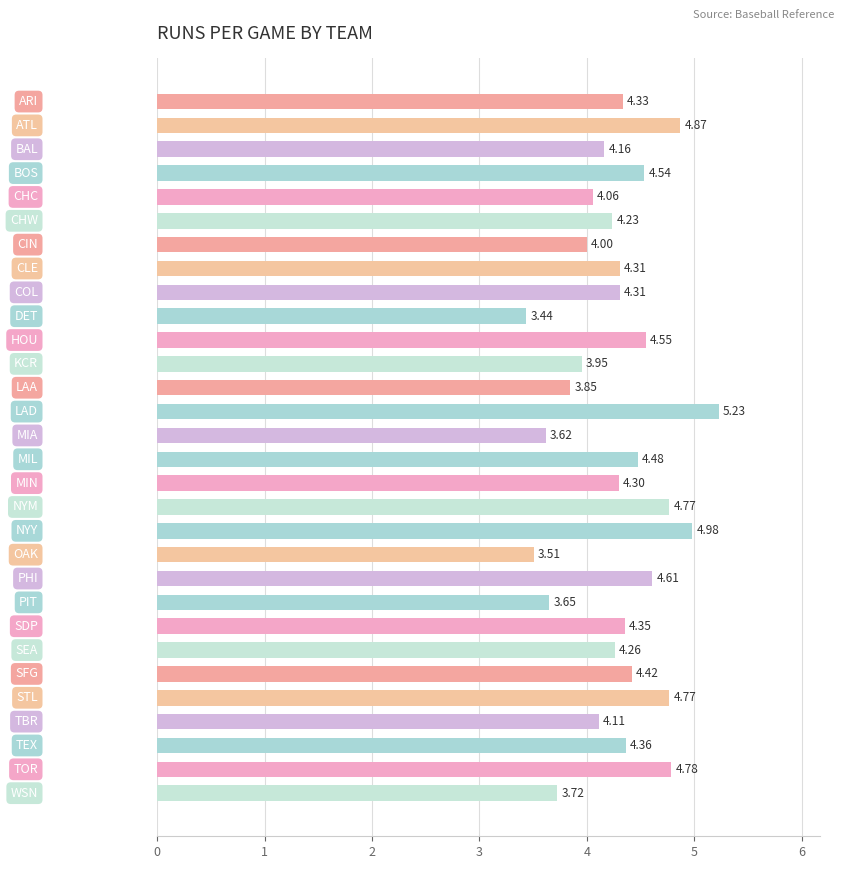

What is the average value?

4.3